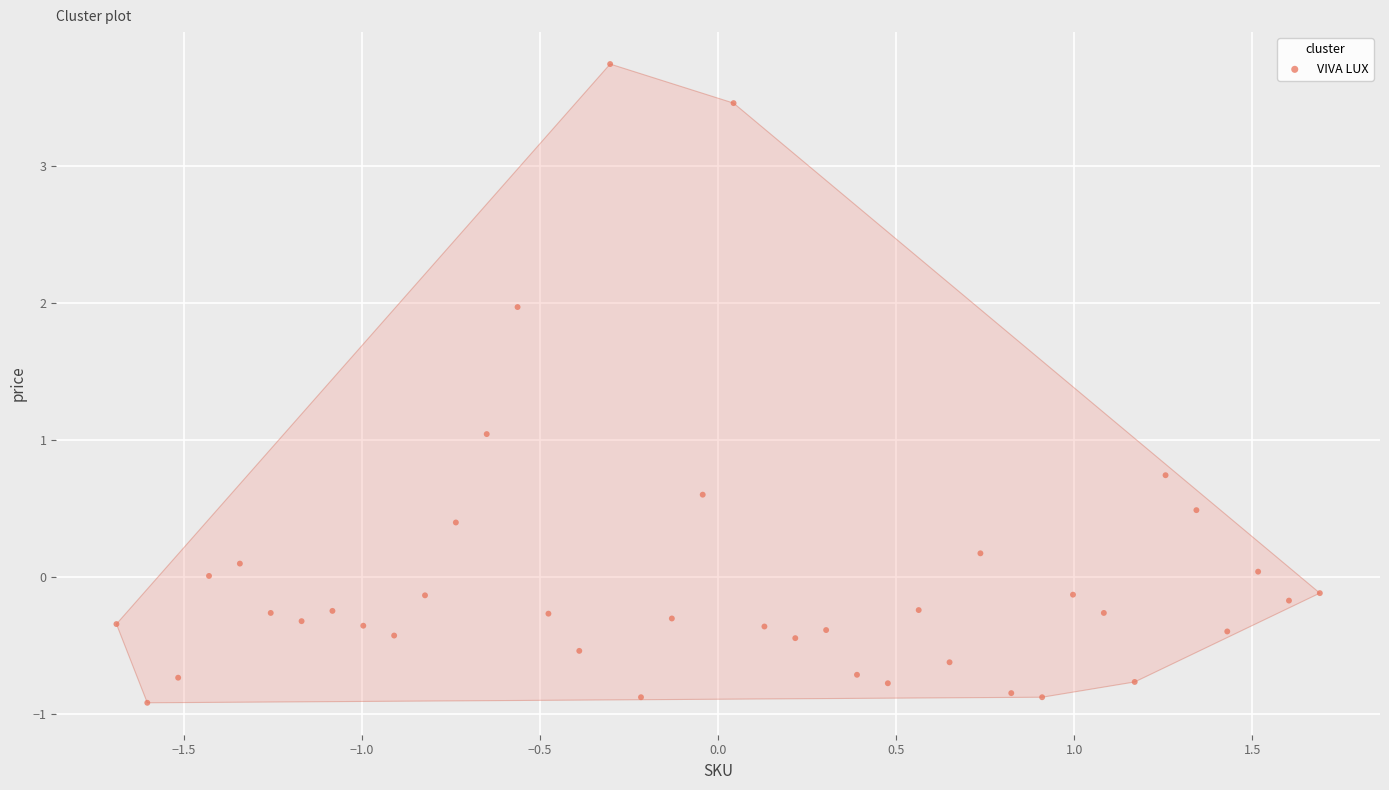

What is the range of Y values (max minus min)?

4.7